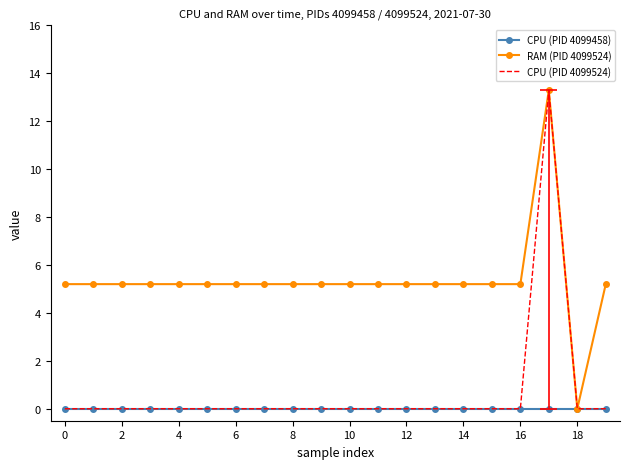

Which category has the highest value in the RAM (PID 4099524) series?

17